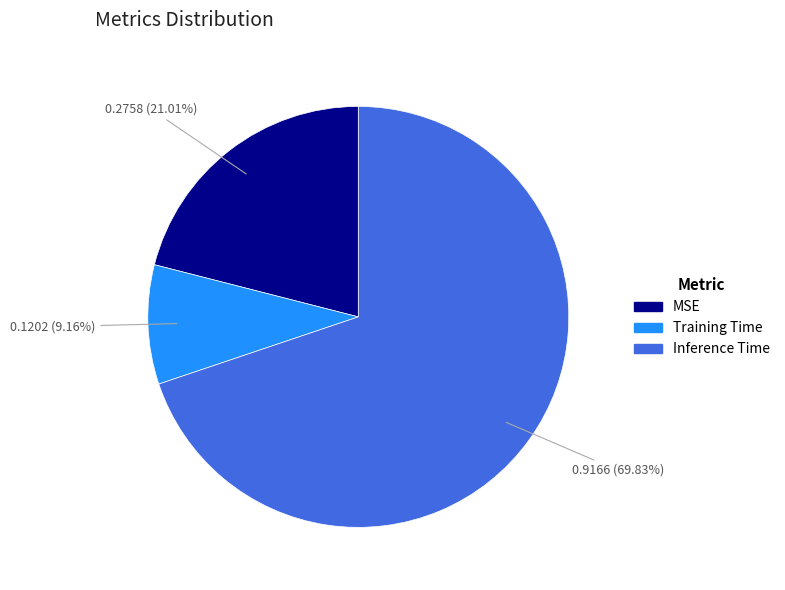

To the nearest percent, what is the difference between the Inference Time and MSE slice percentages?

49%